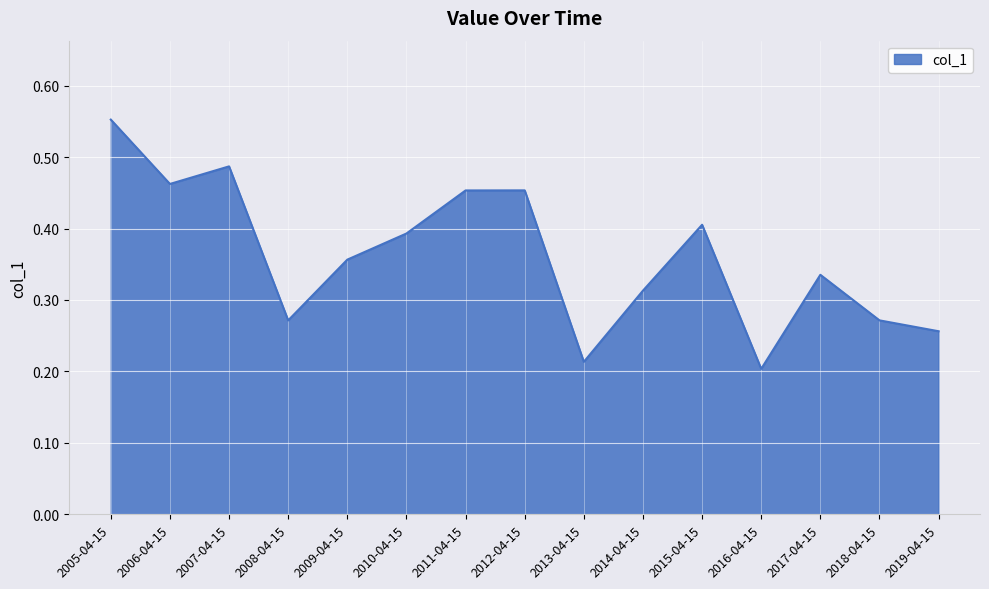

What position from the left is 2011-04-15?

7